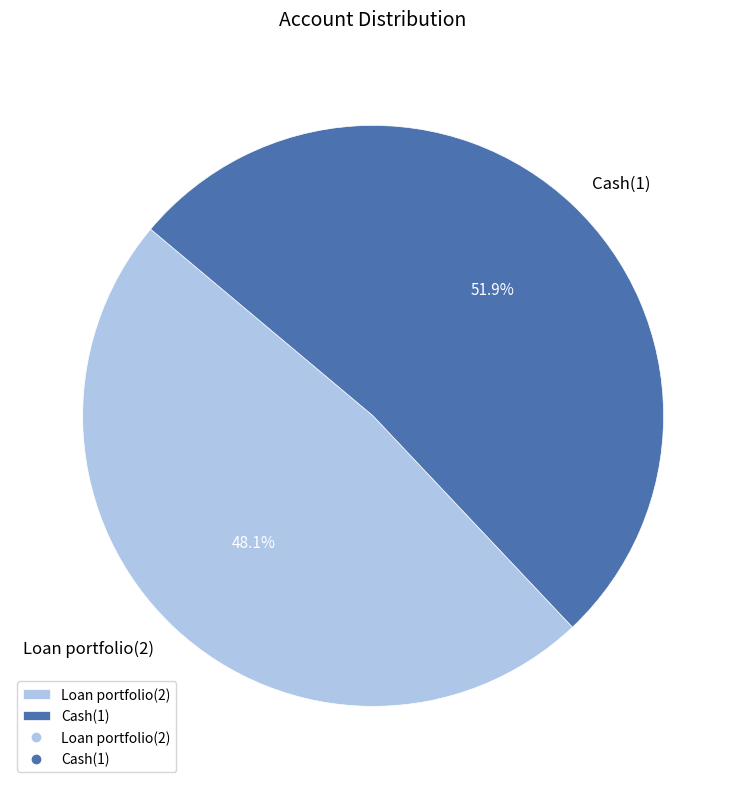

What is the majority slice?

Cash(1)